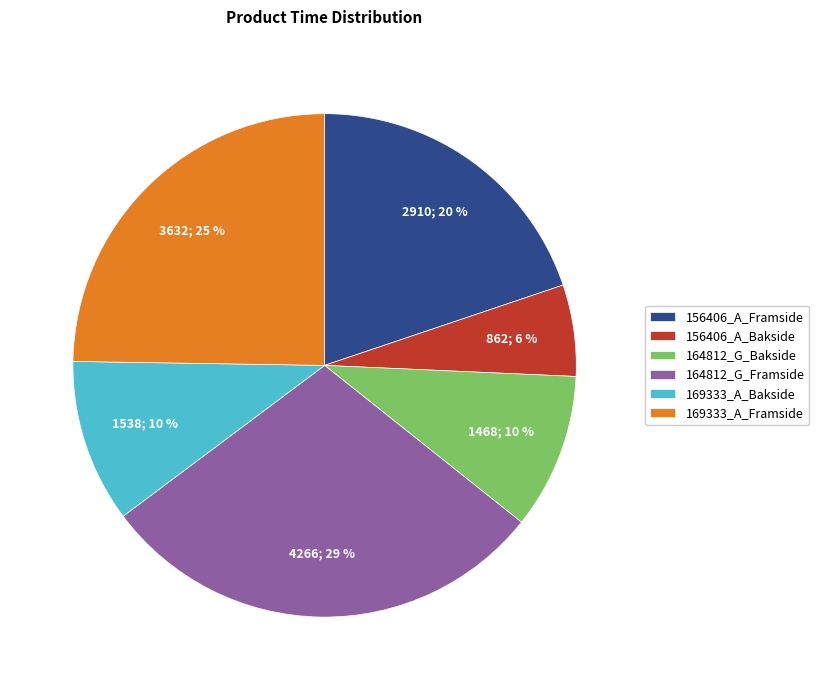

How many slices are in this pie chart?

6